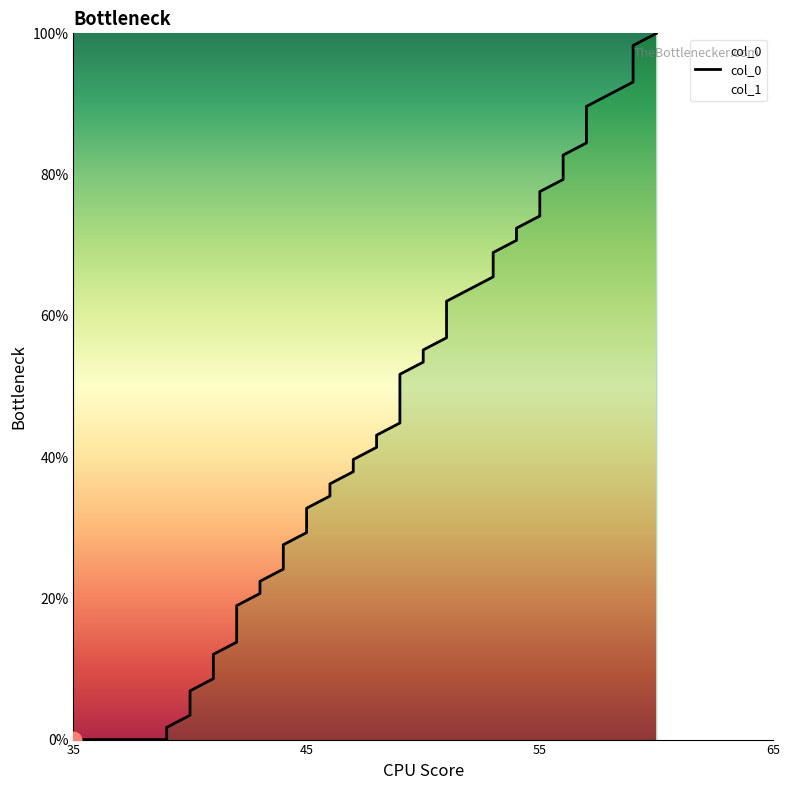

What is the difference between the maximum and minimum values?

100.0